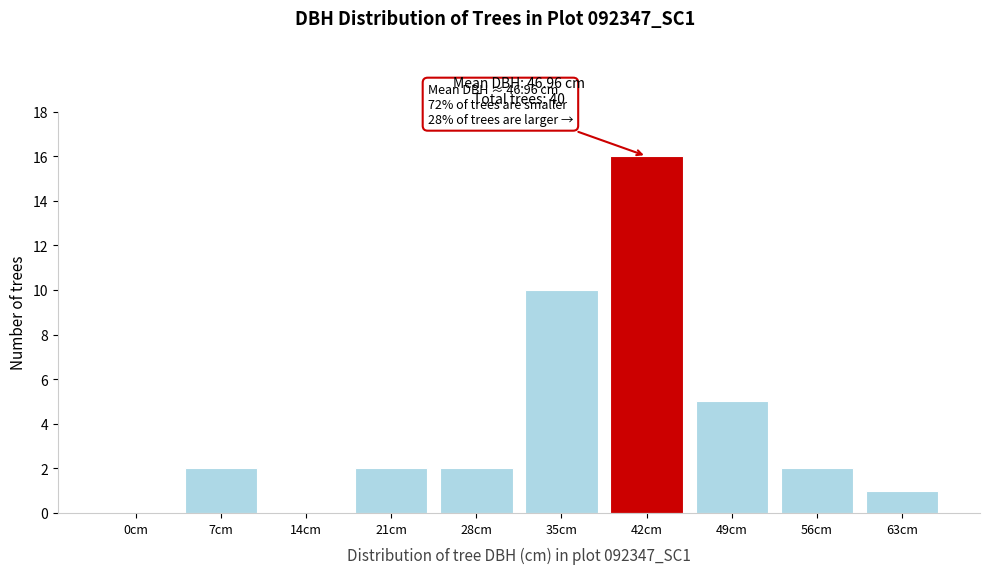

Reading left to right, list all the values displayed in this chart.

0cm=0	7cm=2	14cm=0	21cm=2	28cm=2	35cm=10	42cm=16	49cm=5	56cm=2	63cm=1